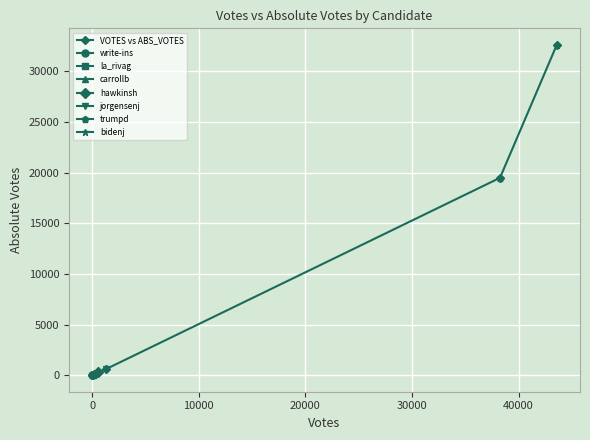

The value at 0 is 69. True or false?

True